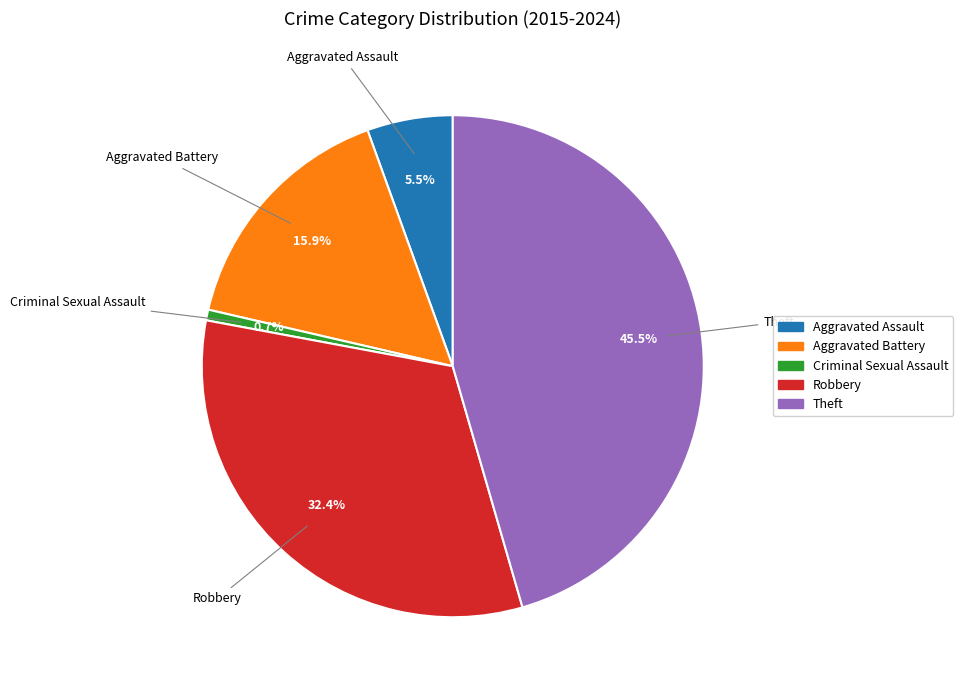

Between Aggravated Assault and Robbery, which is larger?

Robbery